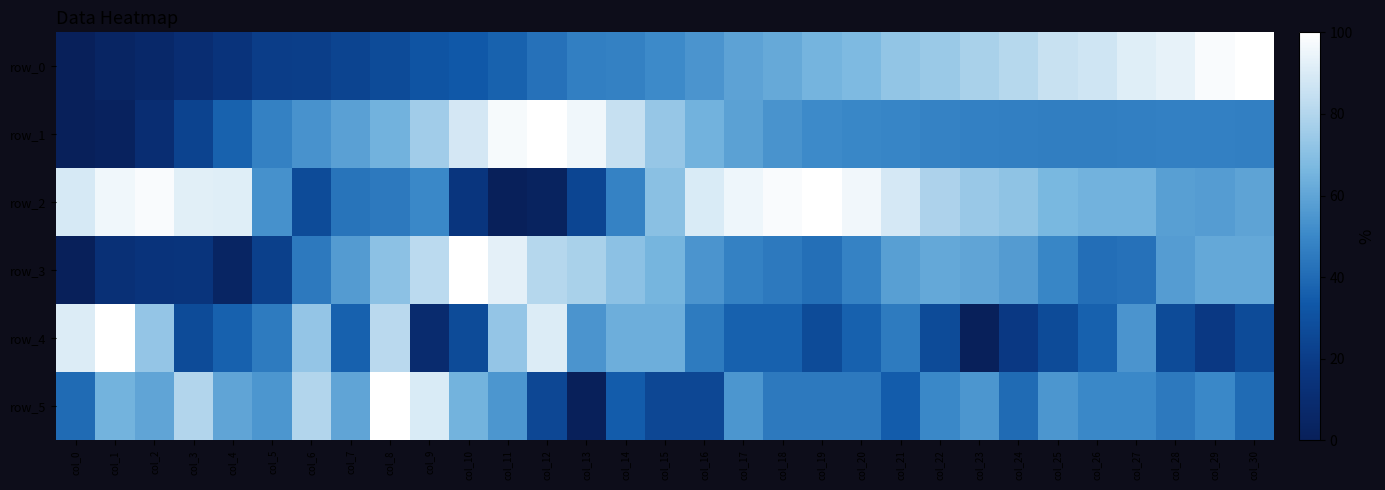

Which series has the largest total across all categories?

row_2